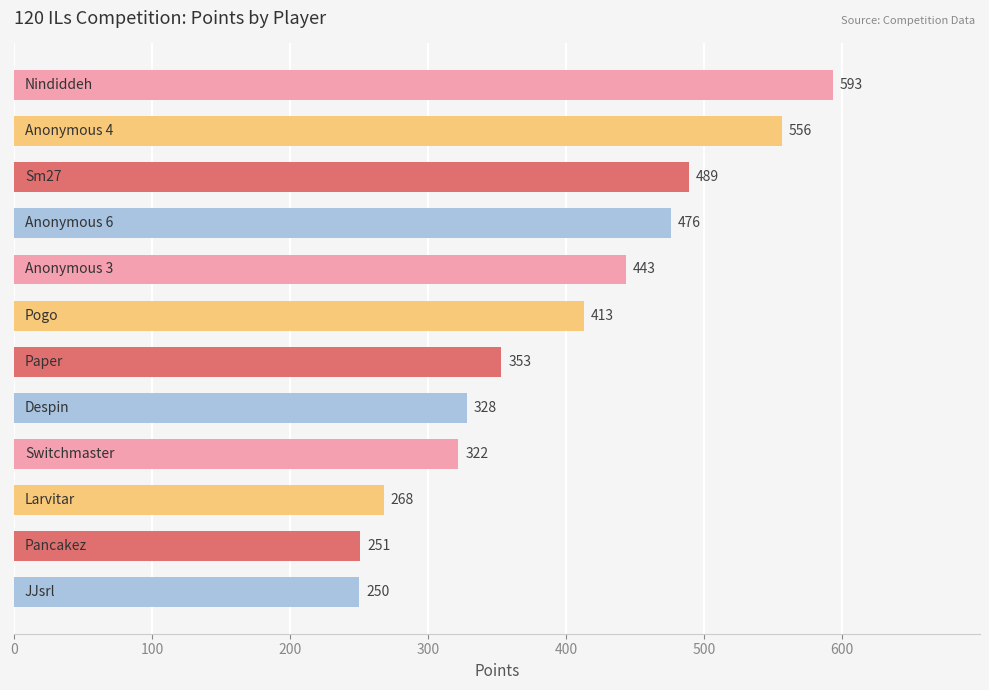

What is the value of the 12th bar from the top?

250